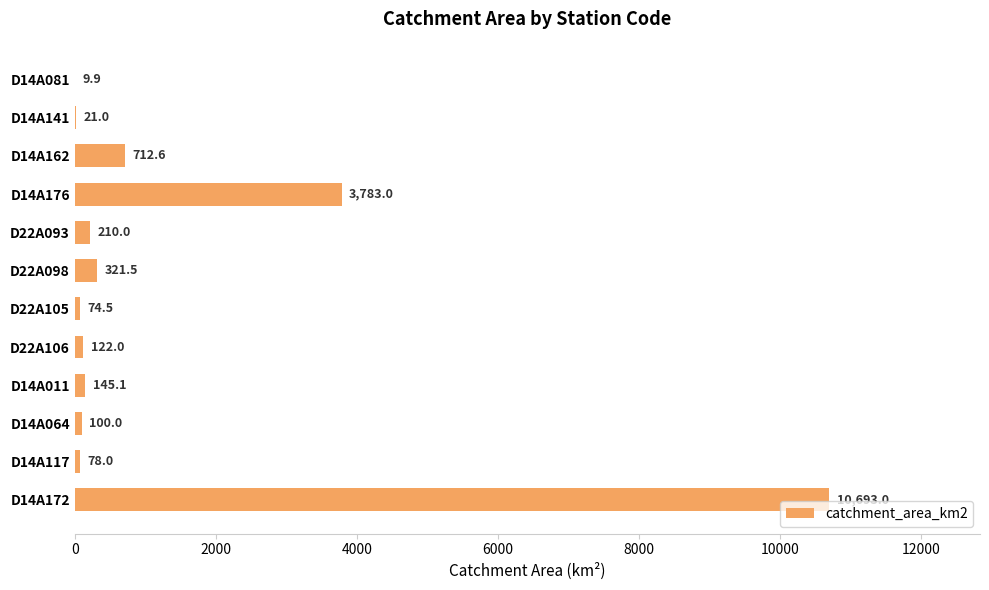

What is the ratio of the value at D14A117 to the value at D14A081?

7.9